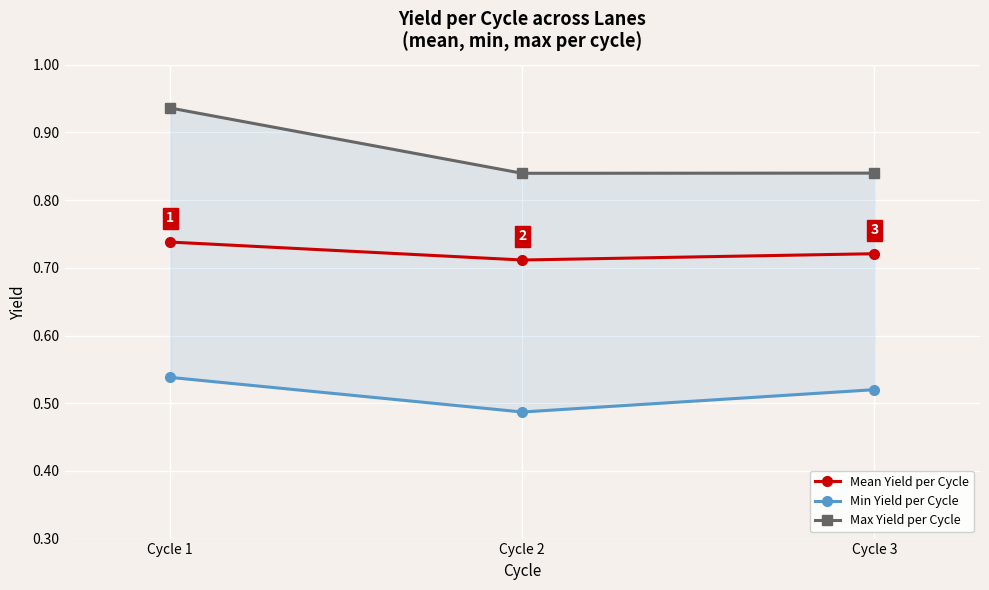

What is the minimum value for Mean Yield per Cycle?

0.7